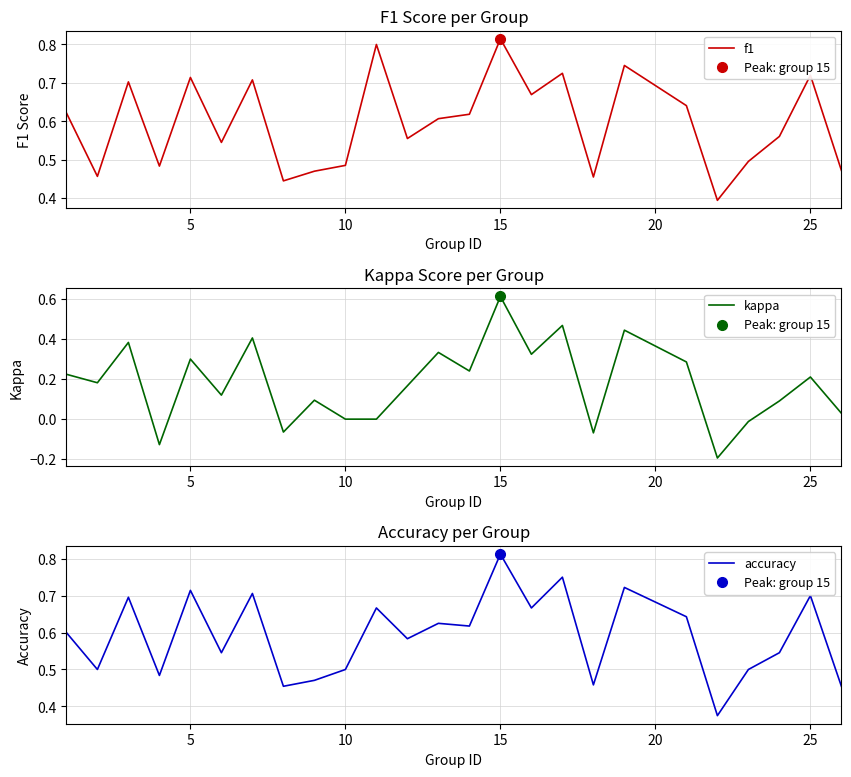

Which series changed the most between 20 and 21?

kappa